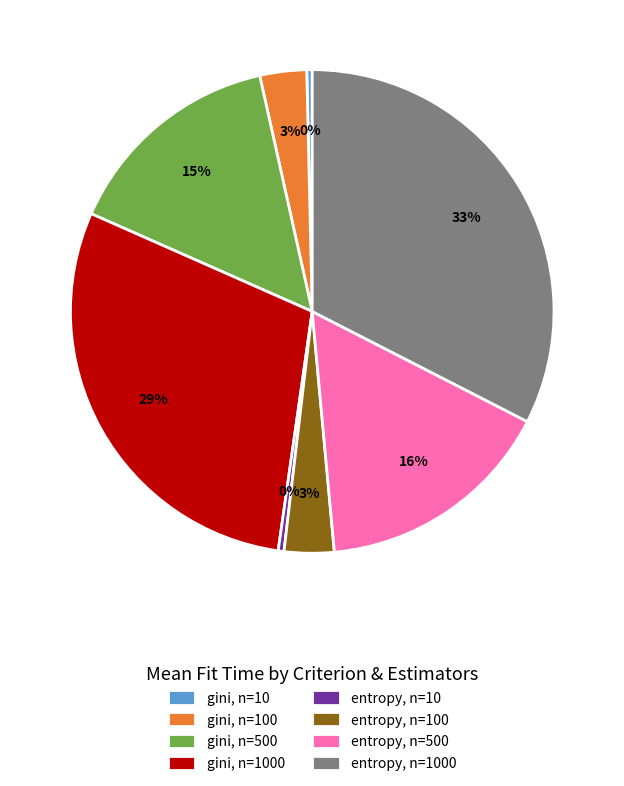

Count the number of slices in the pie.

8